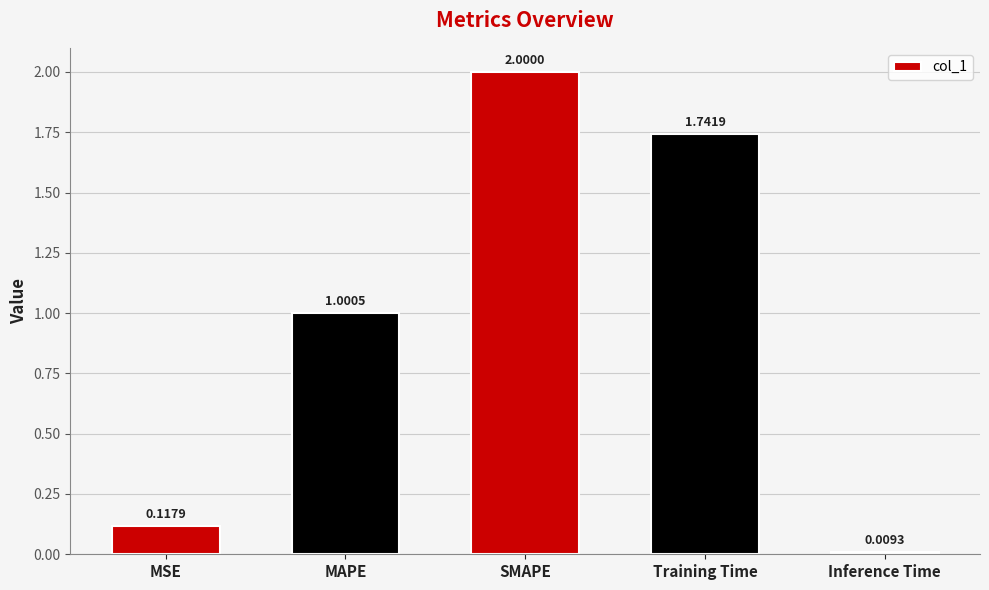

What is the label of the 2nd bar from the left?

MAPE